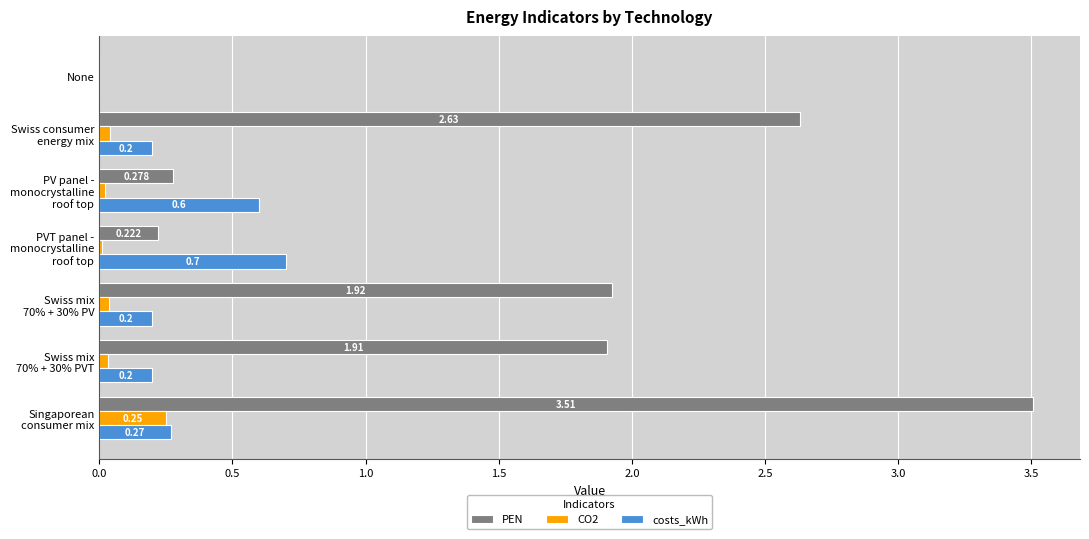

Where is CO2 nearest to the value 0?

None